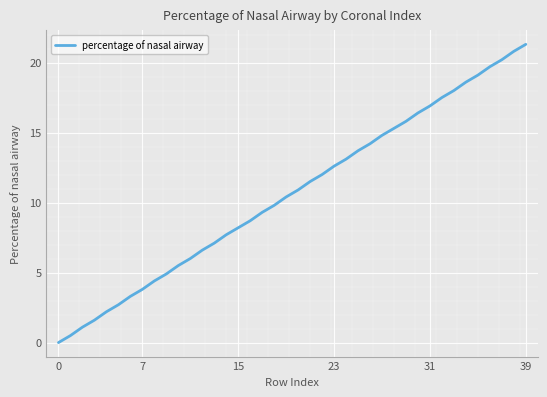

What is the maximum value shown in the chart?

21.3